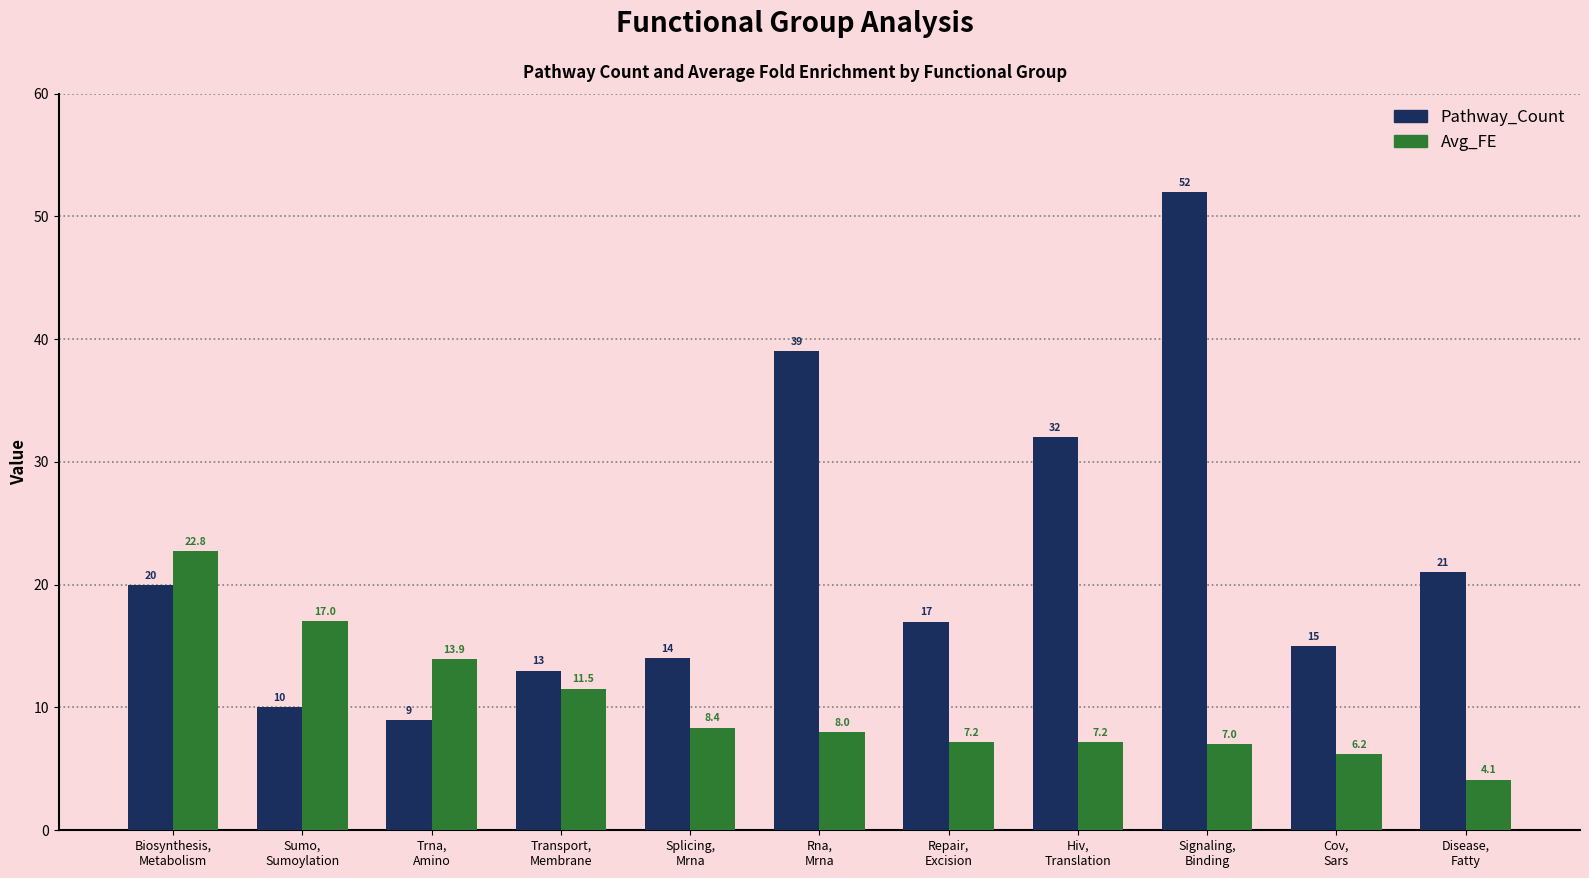

At which label is Pathway_Count closest to 30?

Hiv,
Translation